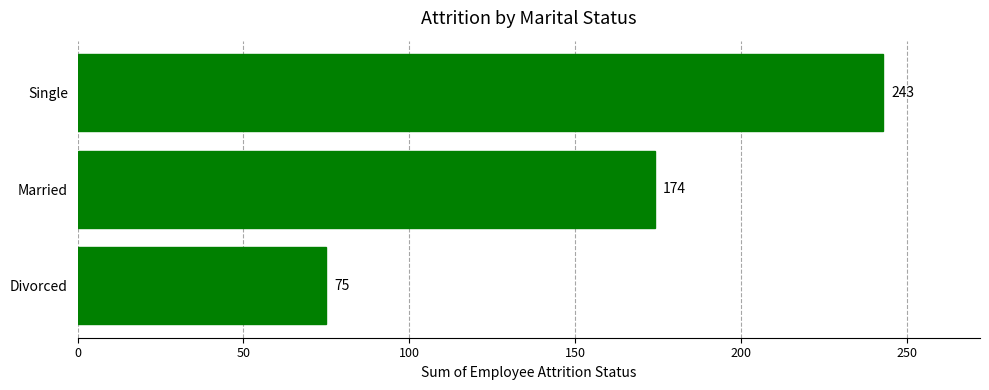

List the labels in order of value, smallest first.

Divorced, Married, Single